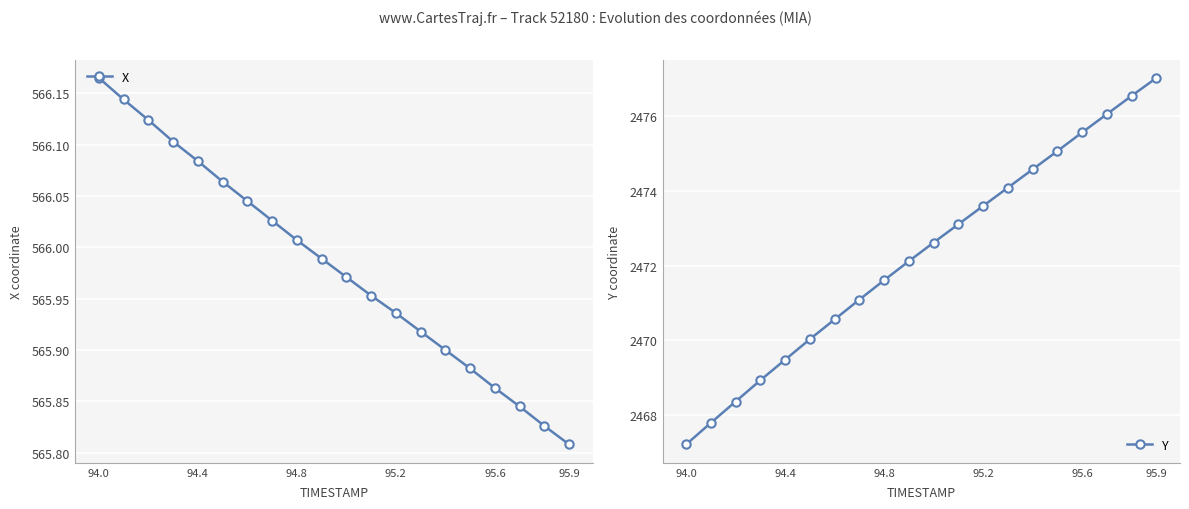

At which label does X reach its peak?

94.0